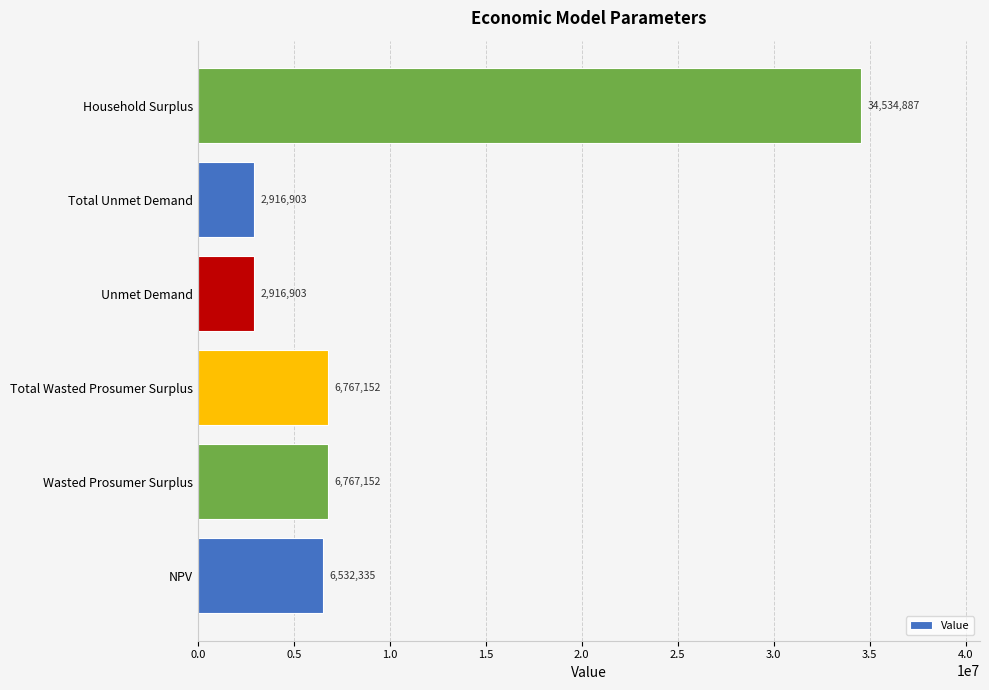

Is it true that the value at Total Unmet Demand is 2916902.9?

True